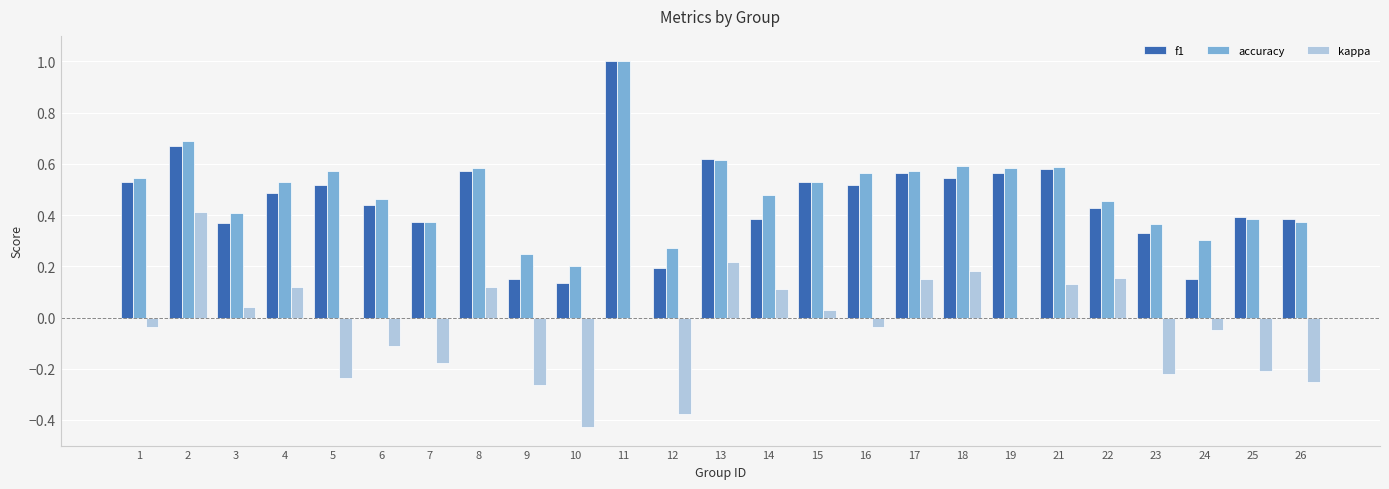

What are all the series names shown in the legend?

f1, accuracy, kappa